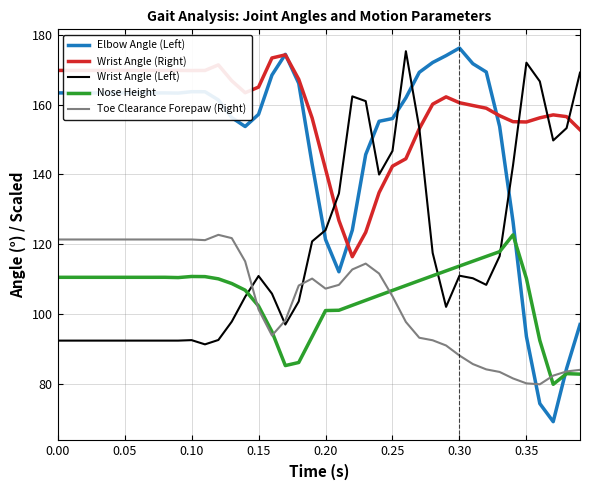

What is the sum of all Wrist Angle (Left) values?

4758.5